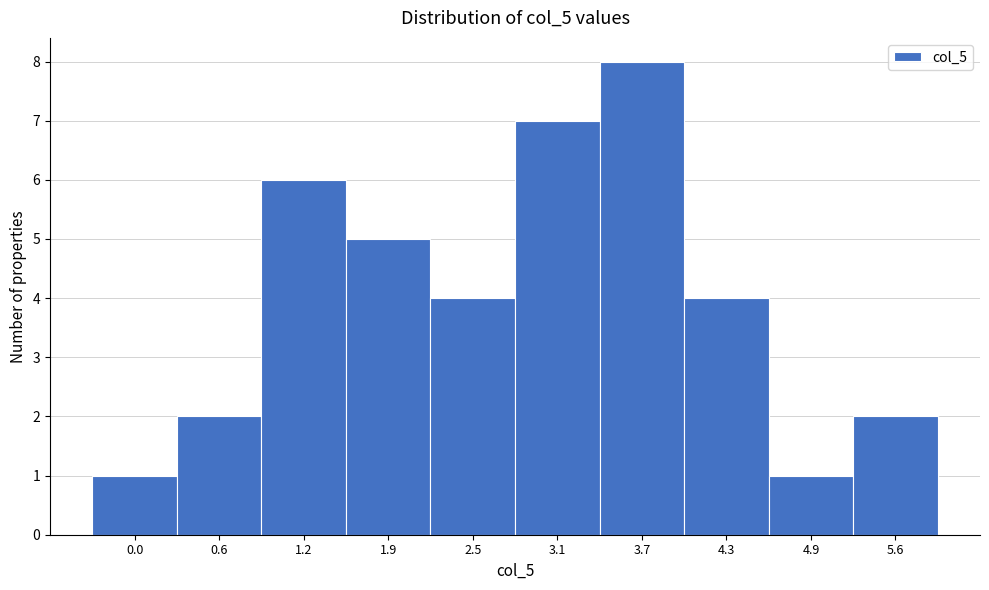

Reading left to right, what are all the values shown in this chart?

1	2	6	5	4	7	8	4	1	2